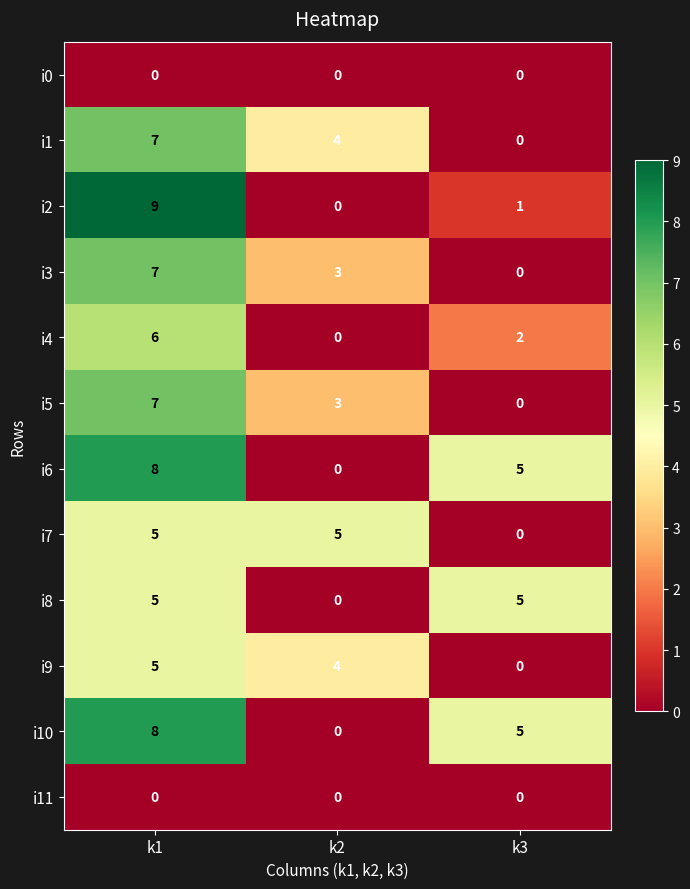

What is the greatest value displayed?

9